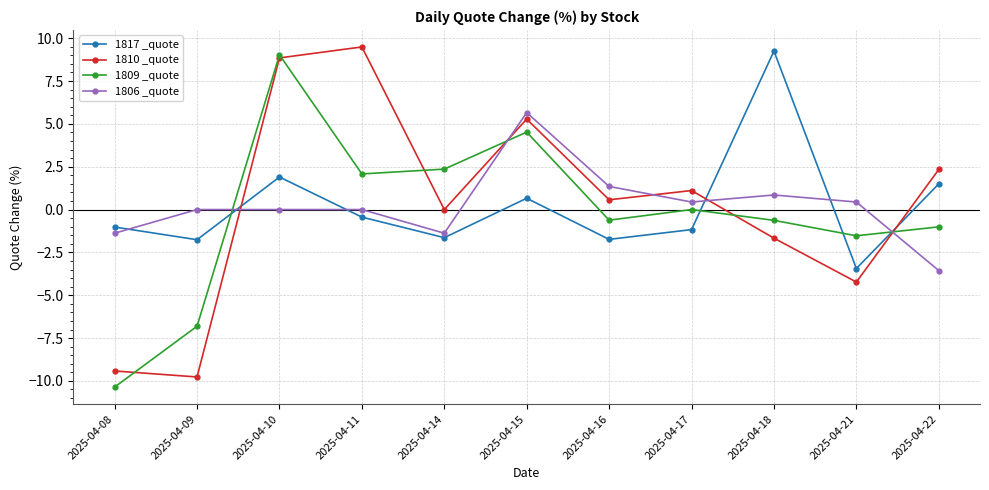

After their last crossing, which series has the higher values: 1817 _quote or 1810 _quote?

1810 _quote